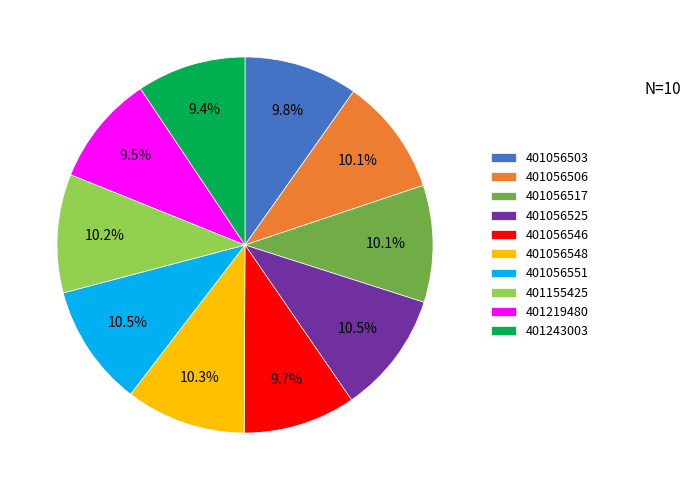

To the nearest percent, what portion does 401243003 represent?

9%